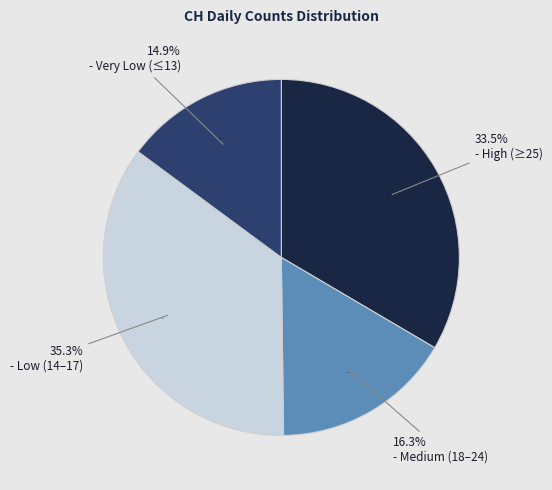

Is 2020-06-20 the majority of the pie?

No